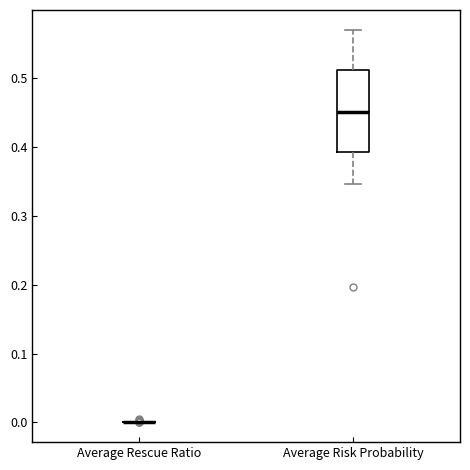

Where is the upper edge of the box for Average Risk Probability on the y-axis? The values are not printed on the chart, so give them approximately, as read against the axis.

0.51